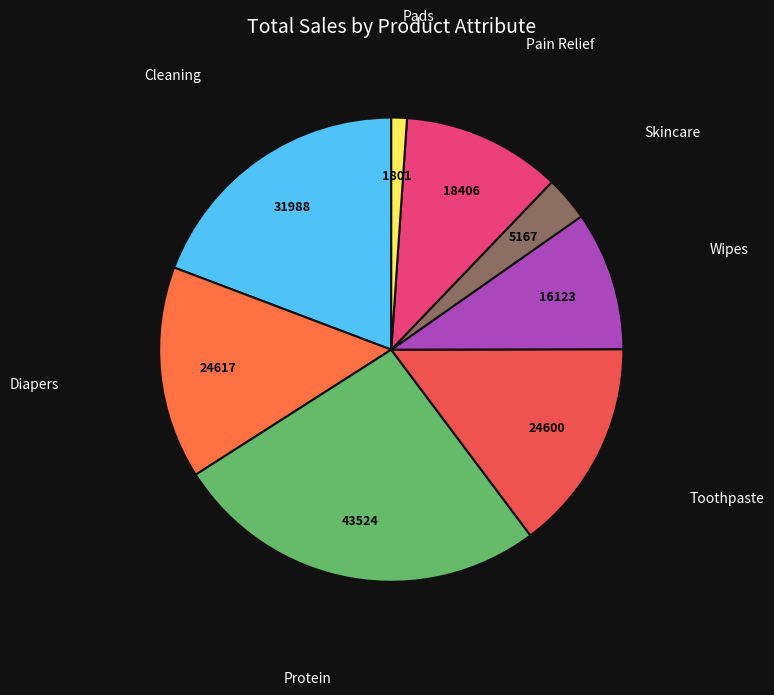

How many segments does this pie chart have?

8